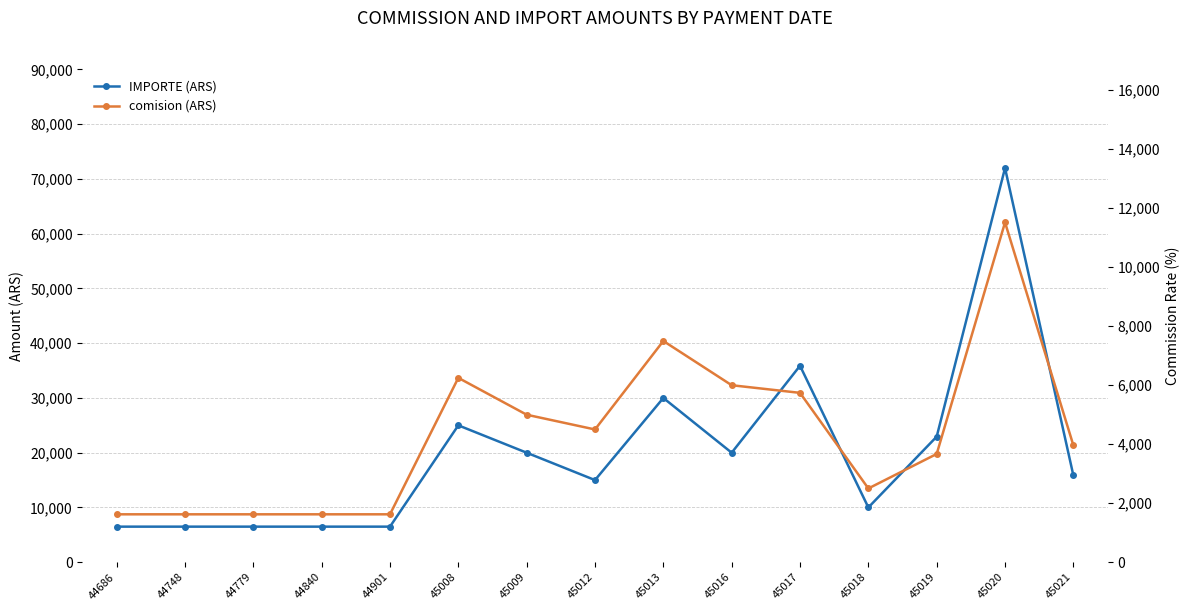

How many data points in comision (ARS) are less than 3962?

7